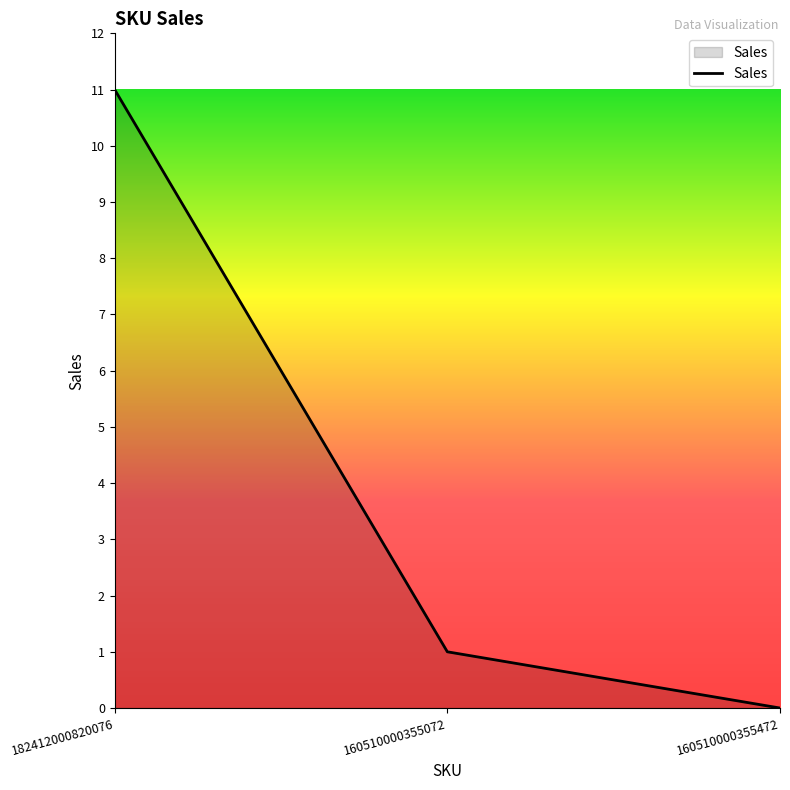

List the labels in order of value, largest first.

182412000820076, 160510000355072, 160510000355472